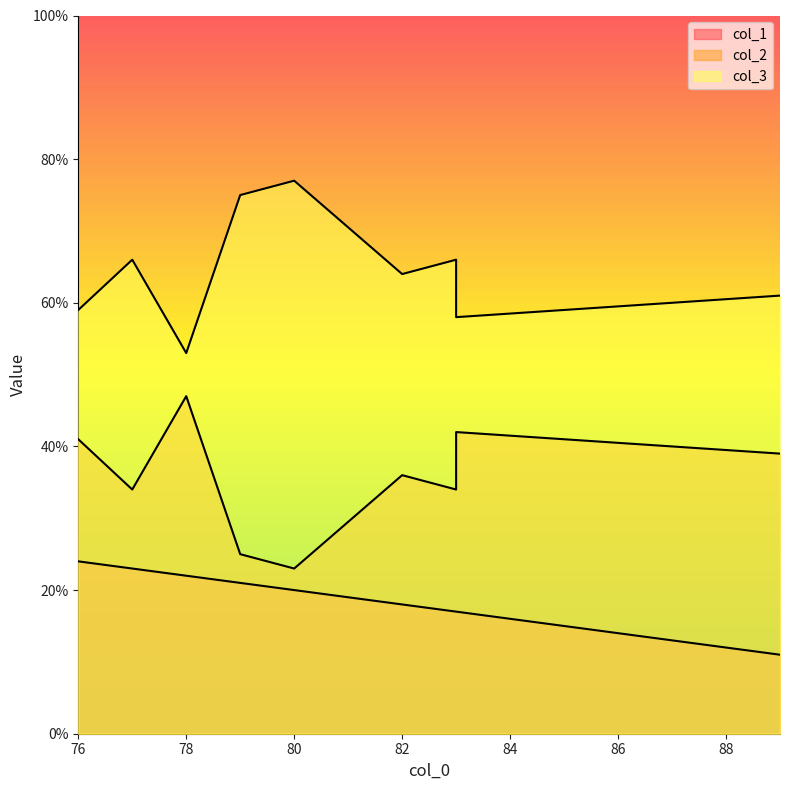

What is the difference between the col_1 values at 76 and 82?

6